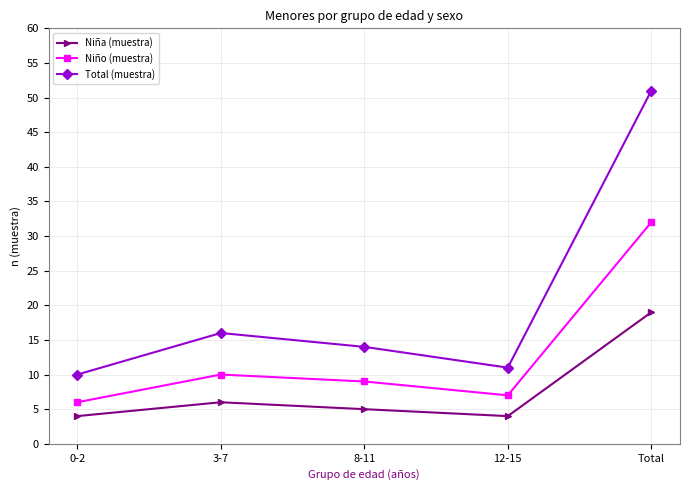

What is the value of the Niña (muestra) point at the 4th from the left?

4